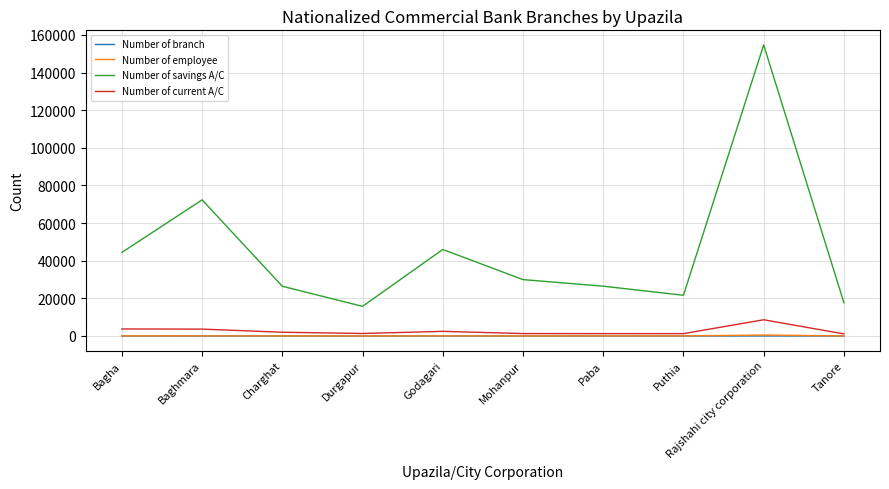

How many distinct data groups are displayed?

4